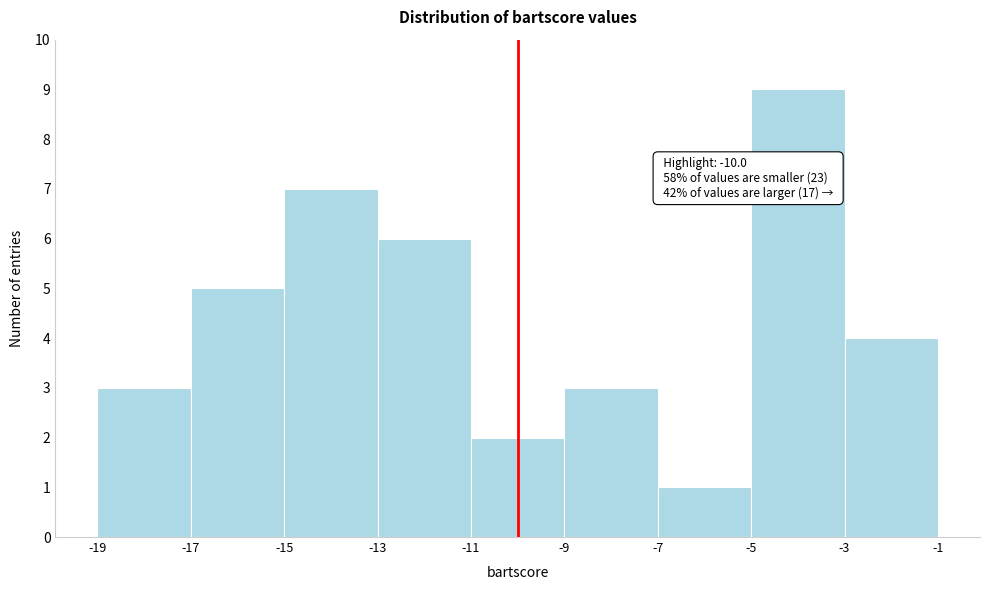

Which range on the x-axis has the tallest bar?

-5 to -3